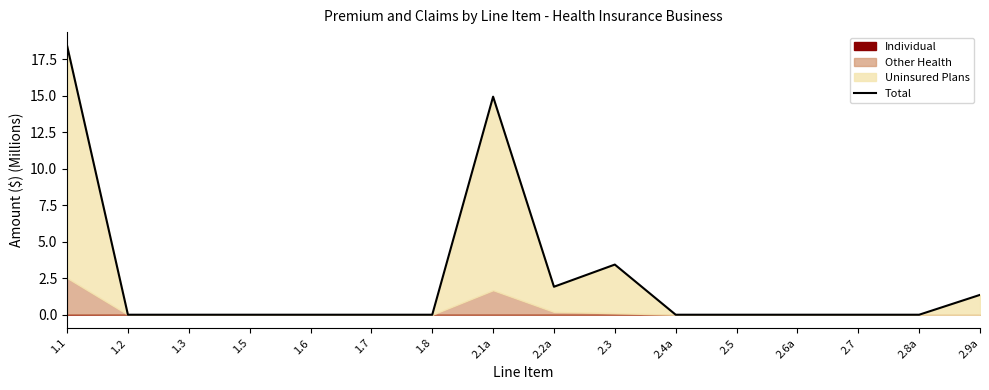

Rank the categories by value from lowest to highest.

1.2, 1.3, 1.5, 1.6, 1.7, 1.8, 2.4a, 2.5, 2.6a, 2.7, 2.8a, 2.9a, 2.2a, 2.3, 2.1a, 1.1